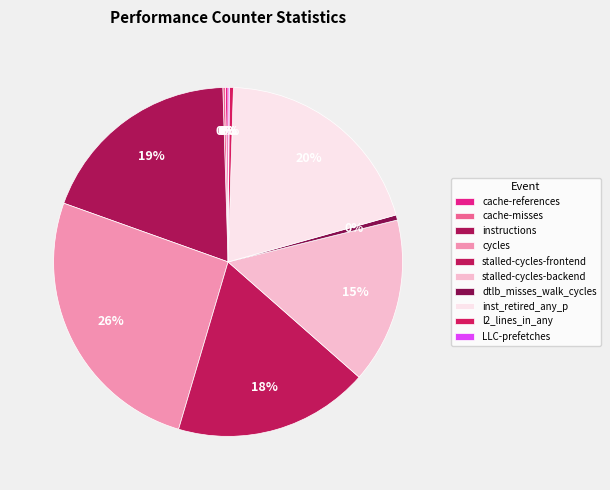

Which slice is the largest?

cycles